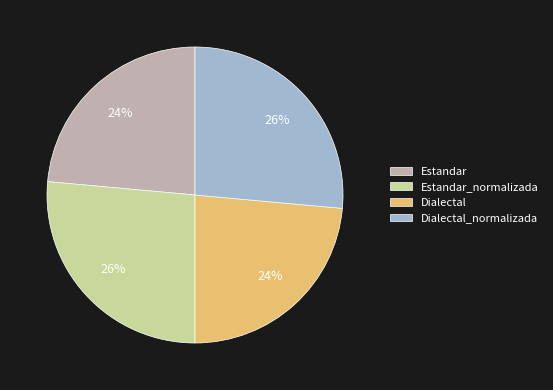

Approximately how many times larger is the value at Estandar compared to Dialectal_normalizada?

0.9